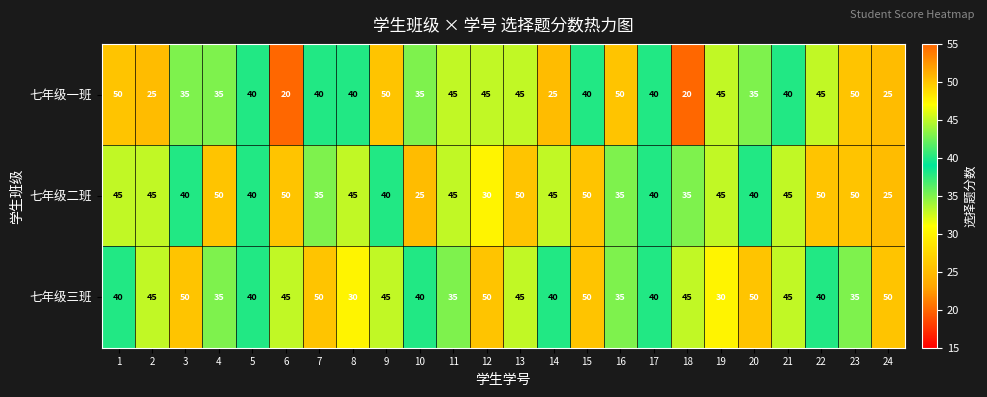

Which series has the largest range (max minus min)?

七年级一班